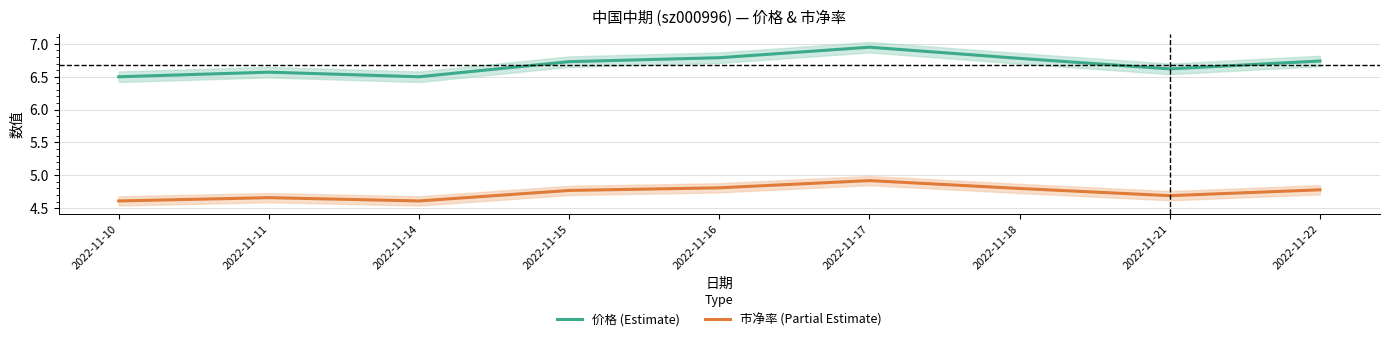

What is the spread (max minus min) of values at 2022-11-22?

2.0